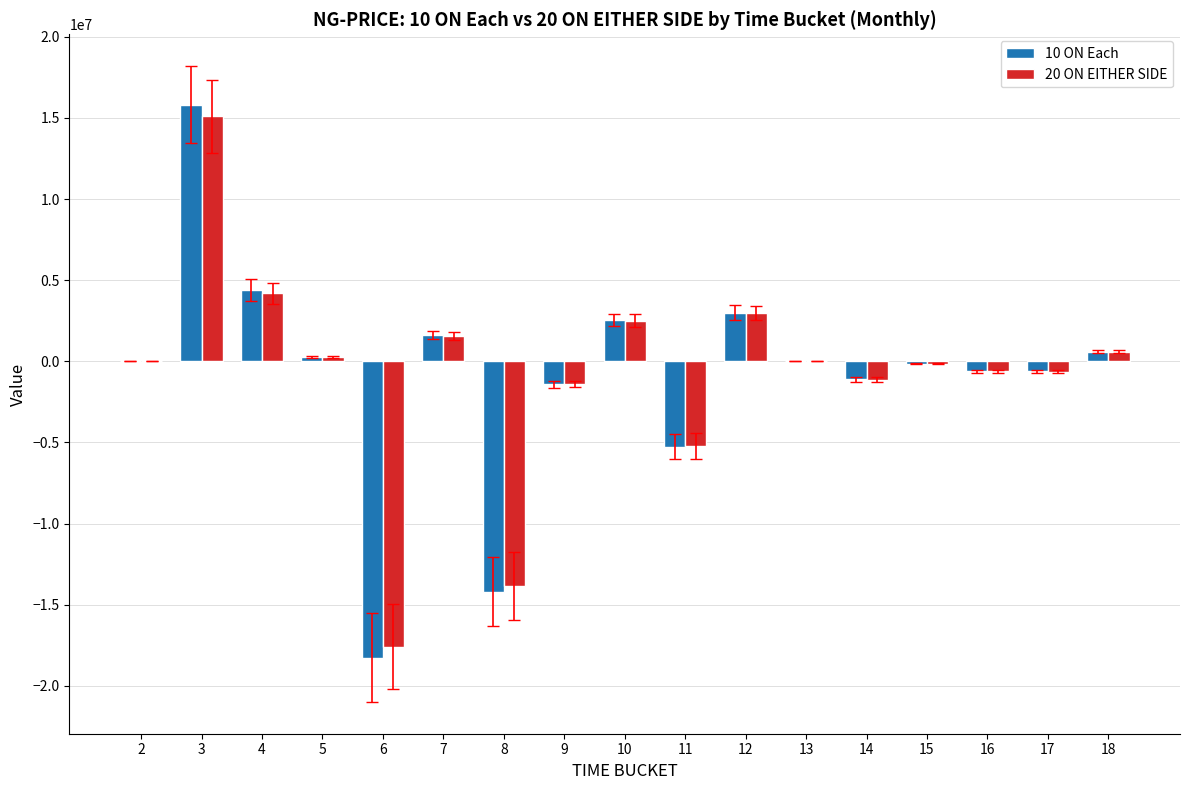

What is the sum of all 10 ON Each values?

-13352707.6